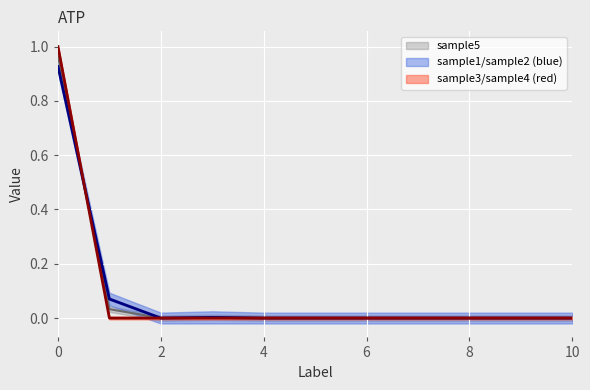

What is the difference between the maximum and minimum values in the sample1 series?

0.9